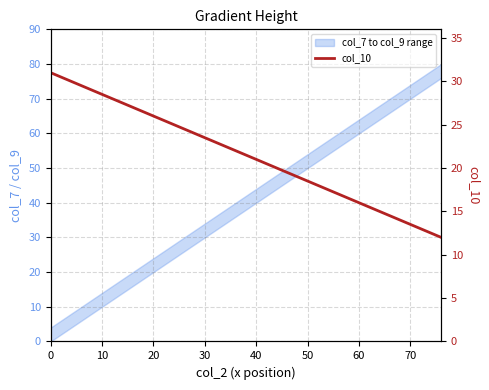

The chart shows a value of 8 at 19. True or false?

False